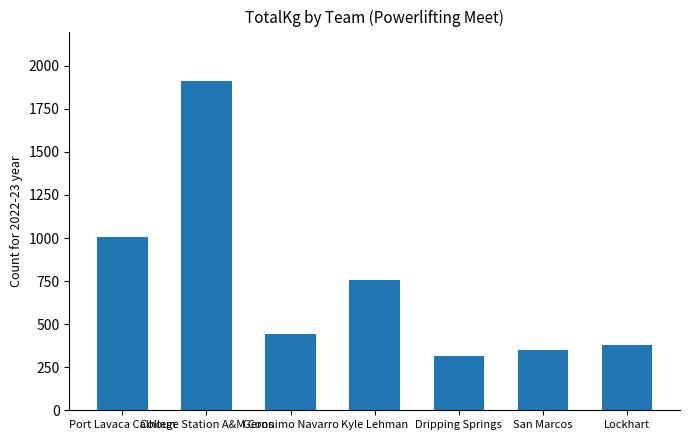

Where does the data first go above 442?

Port Lavaca Calhoun